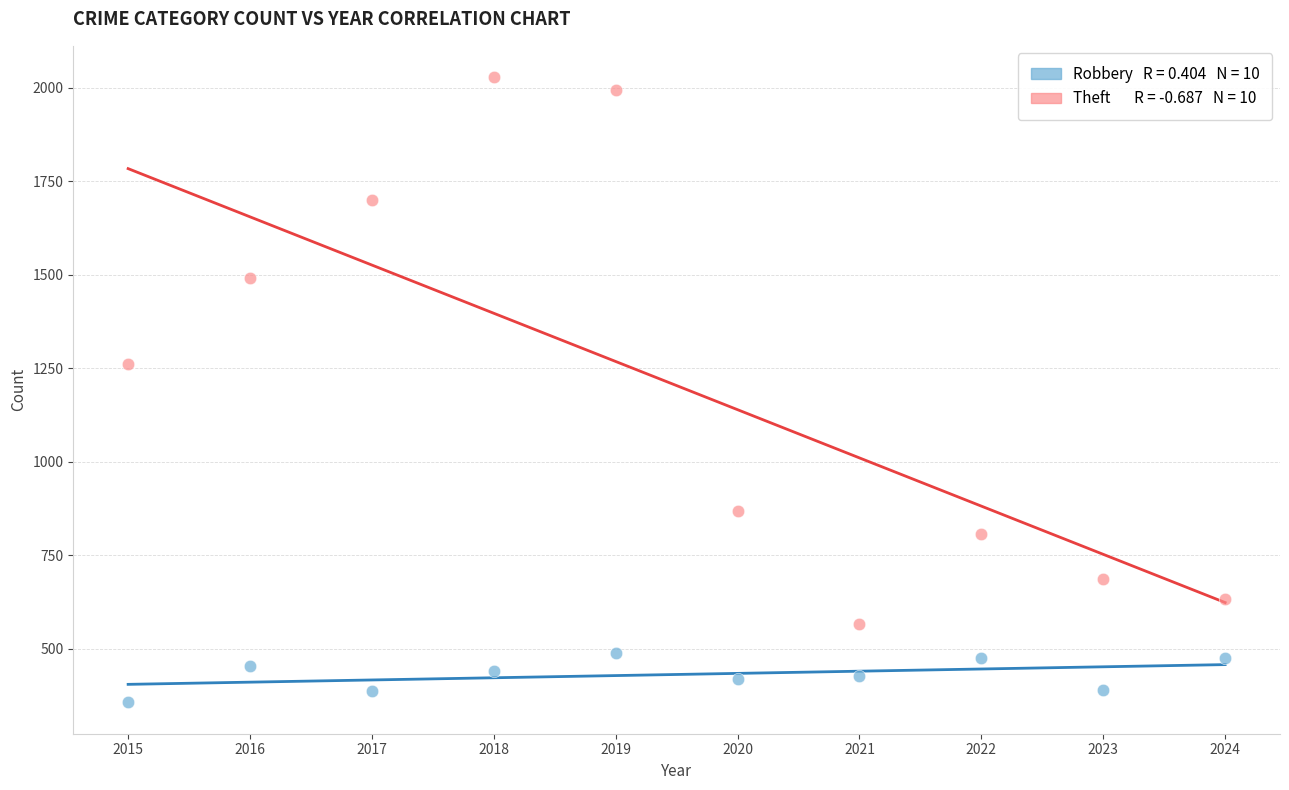

Across all data points, what is the range of X values (max minus min)?

9